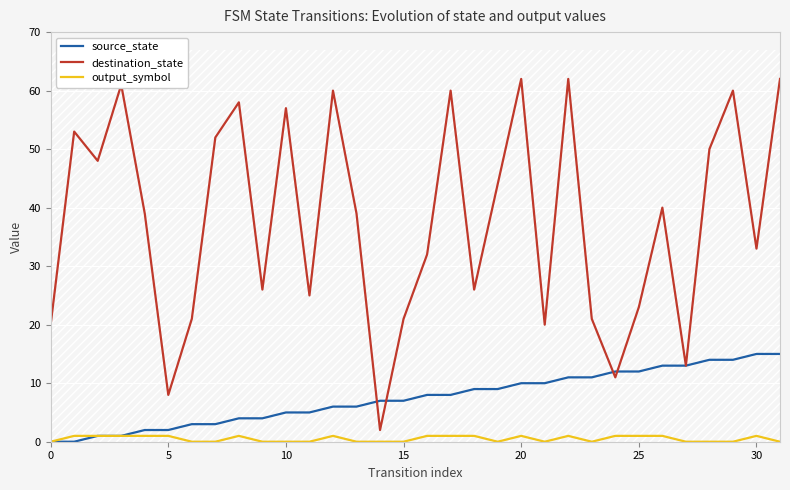

At how many categories does at least one series exceed 48?

12